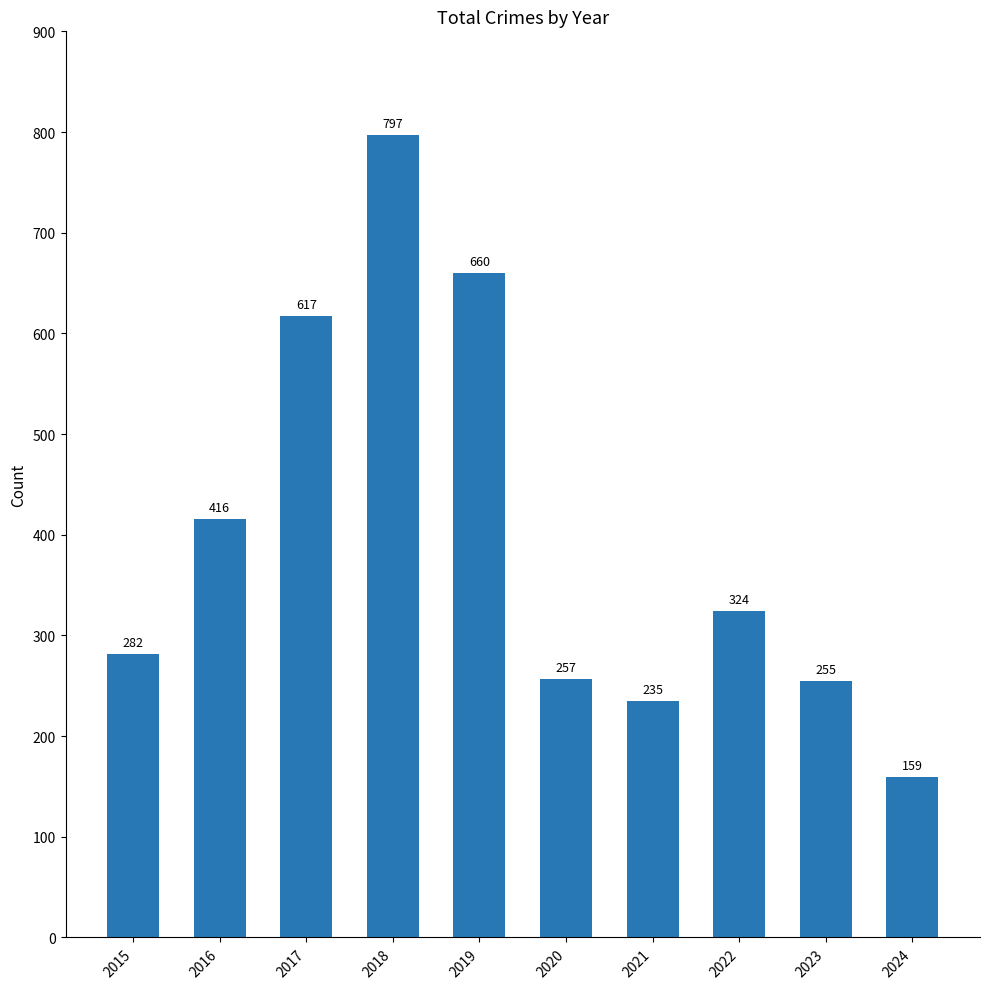

What is the difference between the maximum and minimum values?

638